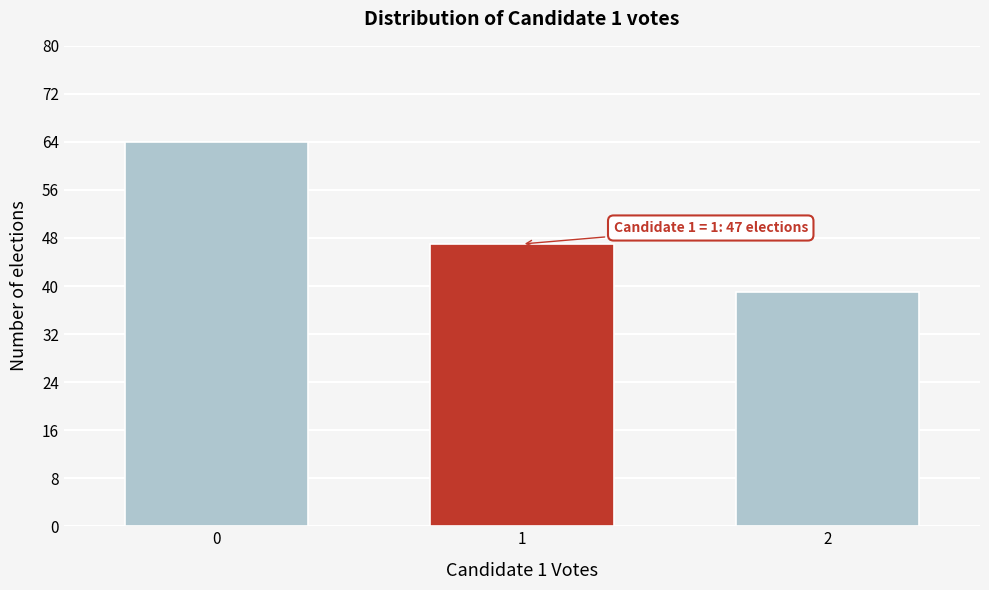

Reading left to right, what are all the values shown in this chart?

64	47	39